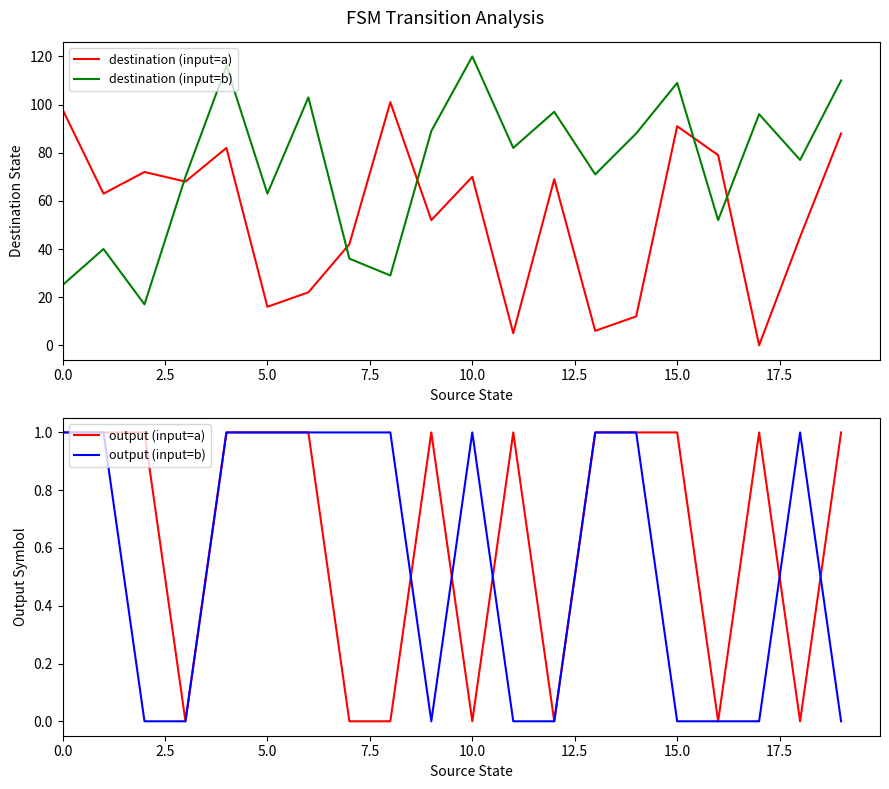

What is the highest value of the destination (input=a) series?

101